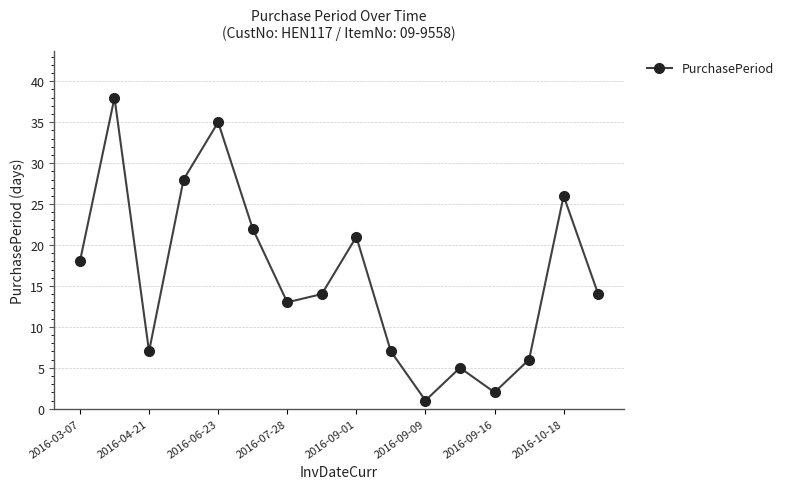

How many points are lower than both their immediate neighbors (excluding endpoints)?

4